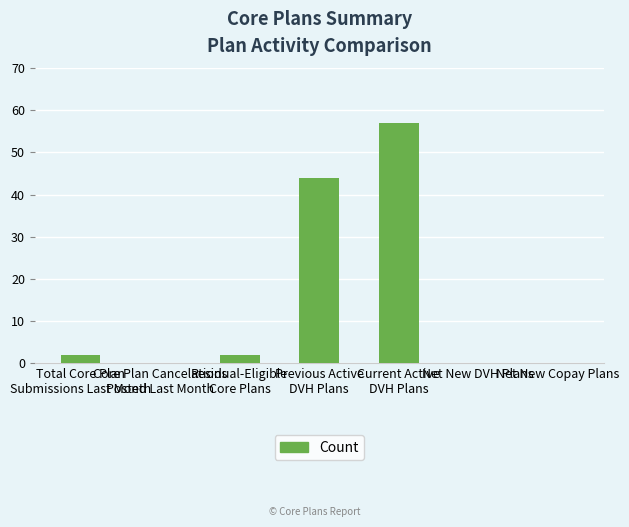

The chart shows a value of 57 at Current Active
DVH Plans. True or false?

True